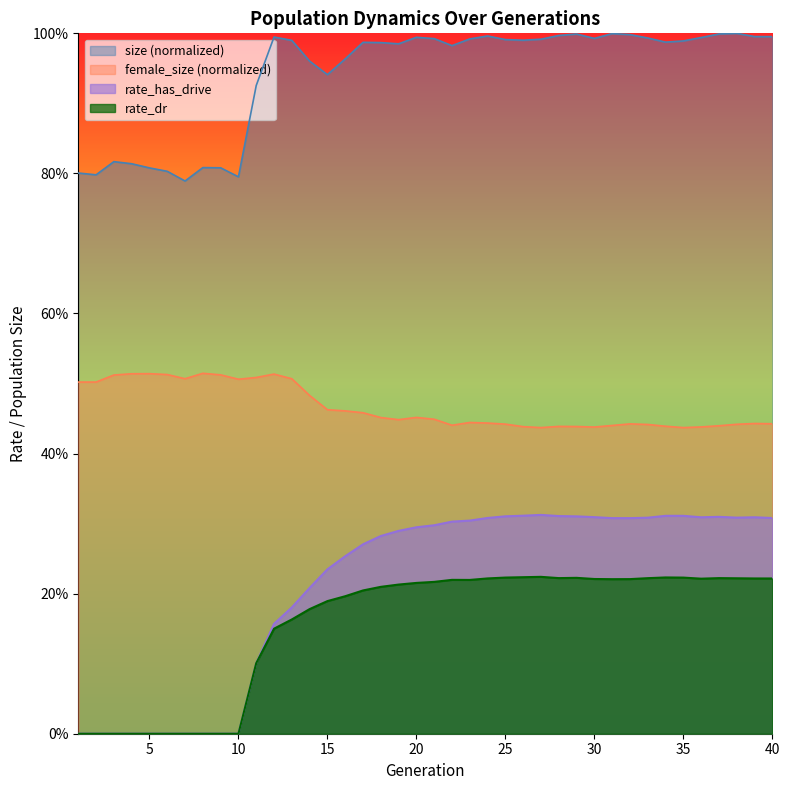

Which has a higher value, 24 or 39?

24